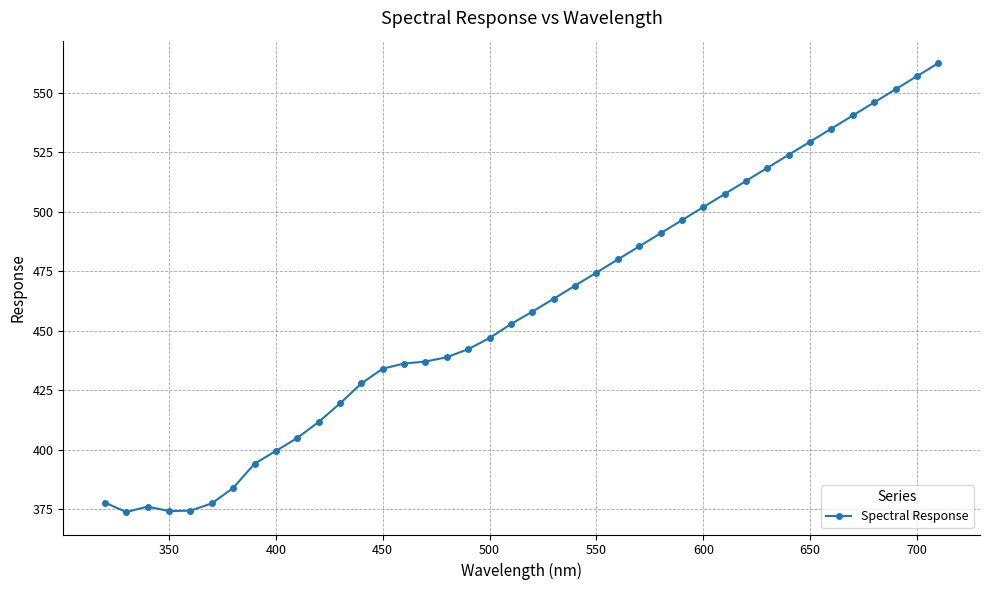

How many categories are shown in the chart?

40